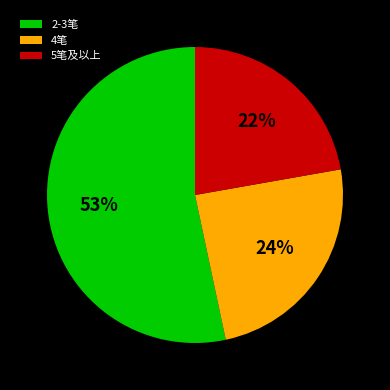

Between 4笔 and 5笔及以上, which is larger?

4笔